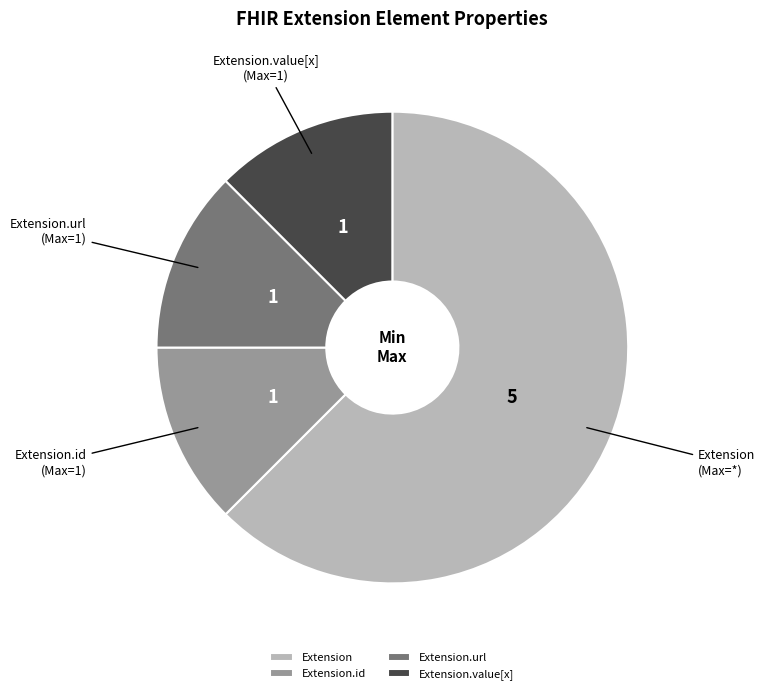

Which slice is the largest?

Extension